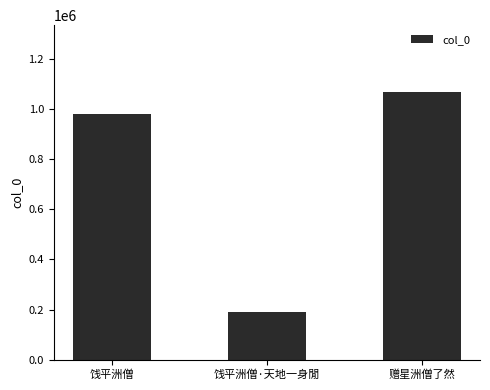

Reading left to right, what are all the values shown in this chart?

977903	190730	1066623